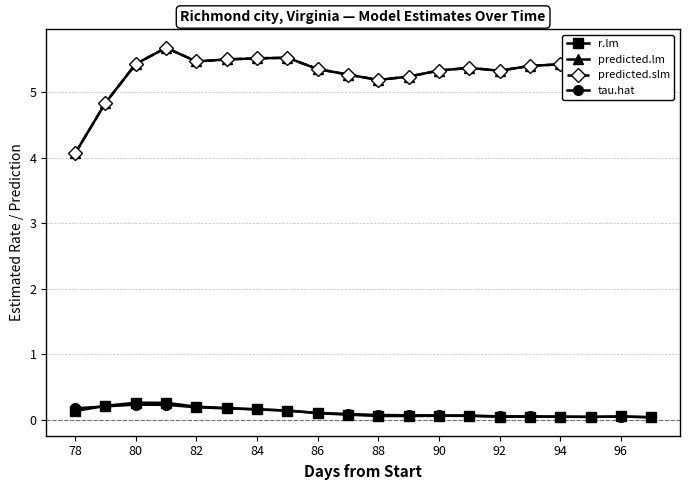

True or false: tau.hat and predicted.lm intersect in this chart.

False